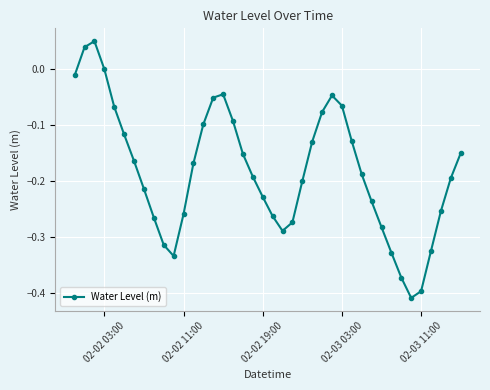

What is the difference between the maximum and minimum values?

0.5